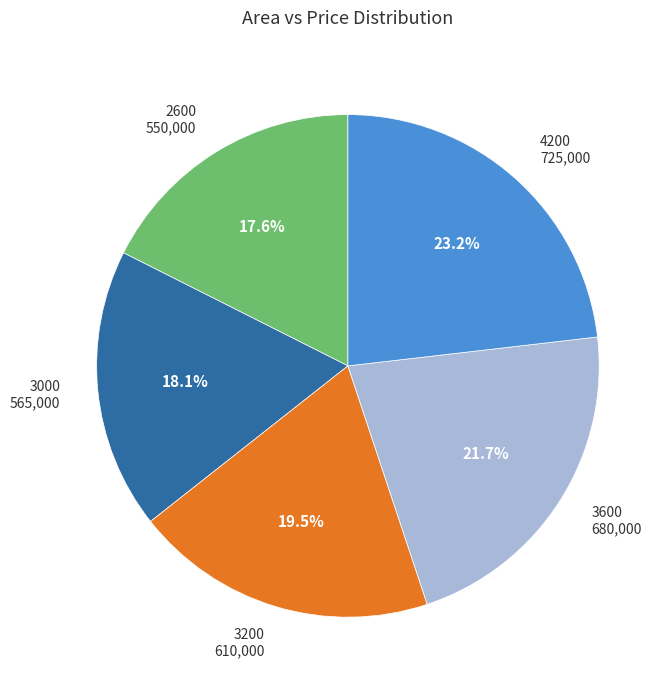

Which category has the biggest portion of the pie?

4200